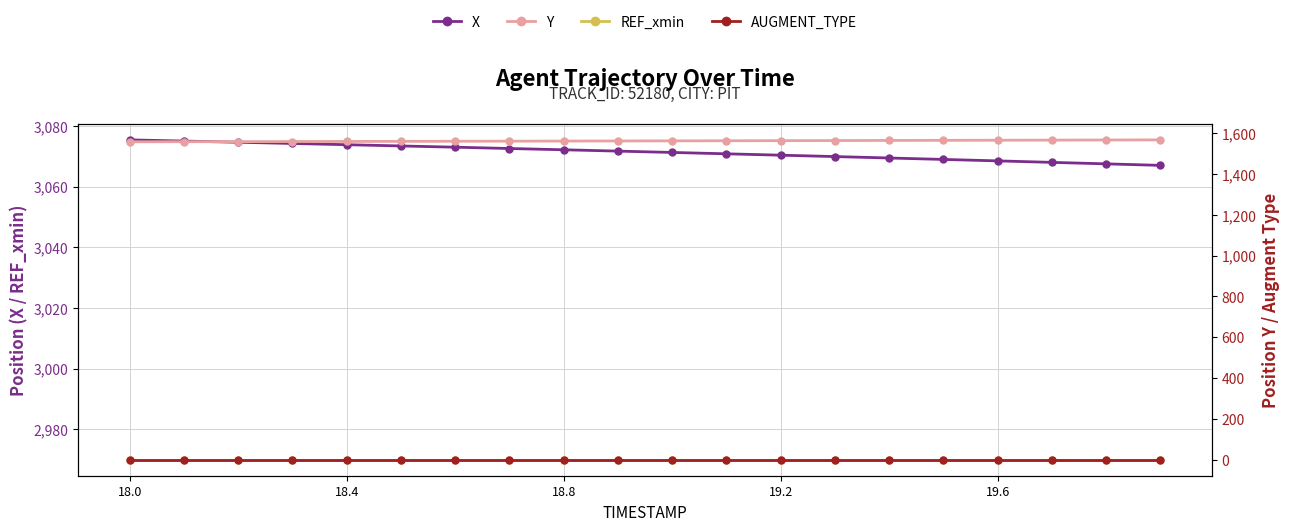

What are all the series names shown in the legend?

X, REF_xmin, Y, AUGMENT_TYPE